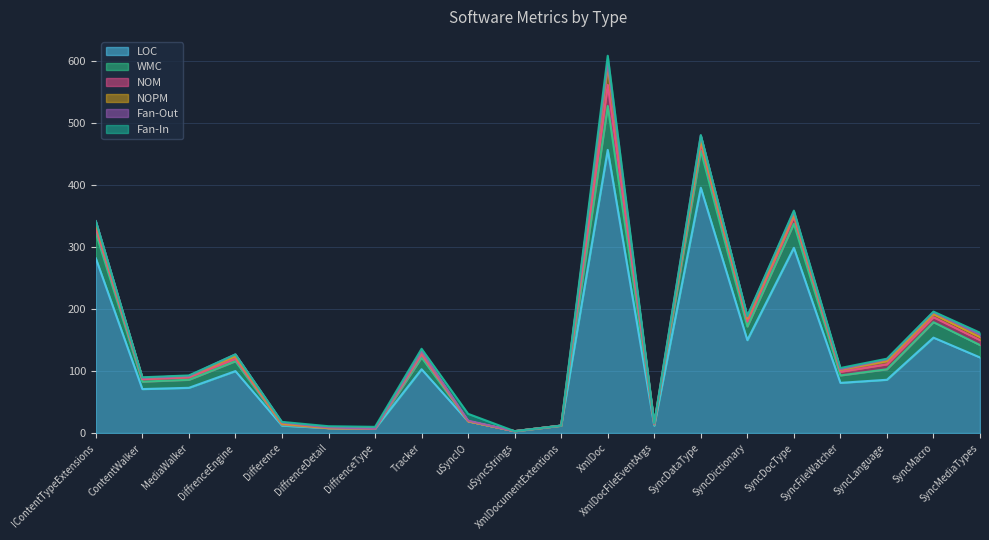

At which label does Fan-In first exceed 1?

DiffrenceDetail